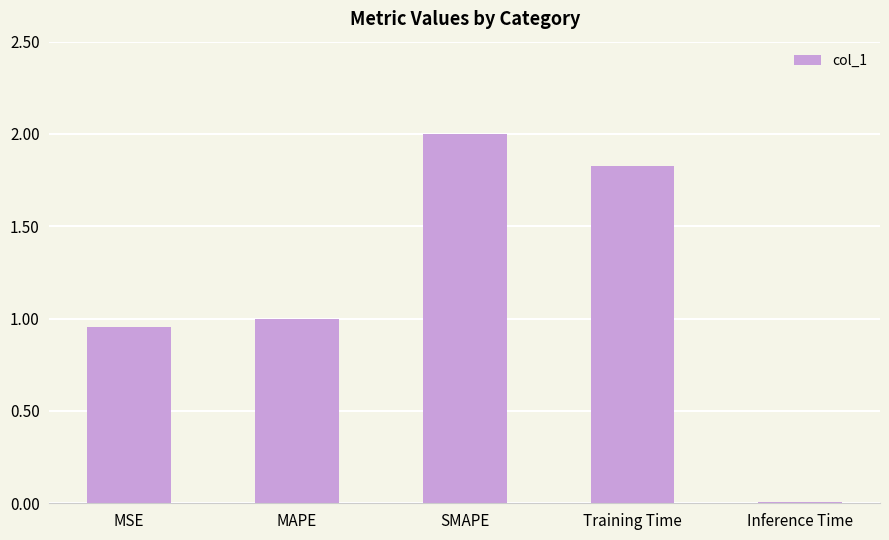

What is the label of the 3rd bar from the left?

SMAPE